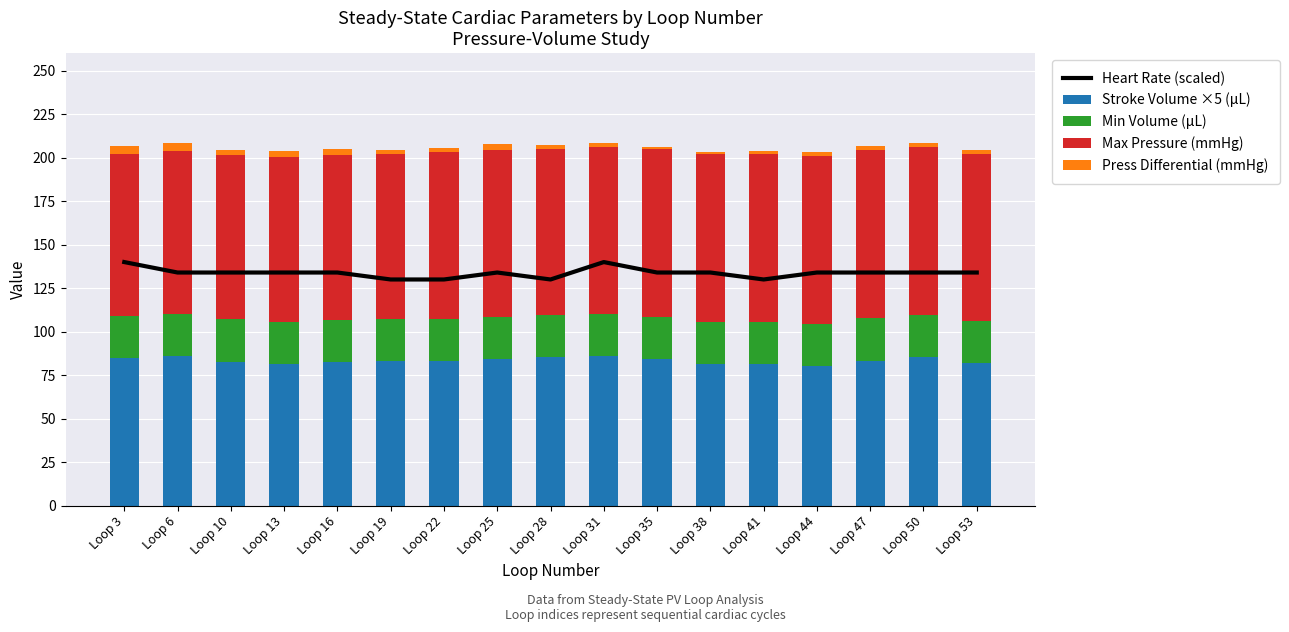

Does the chart contain any negative values?

No